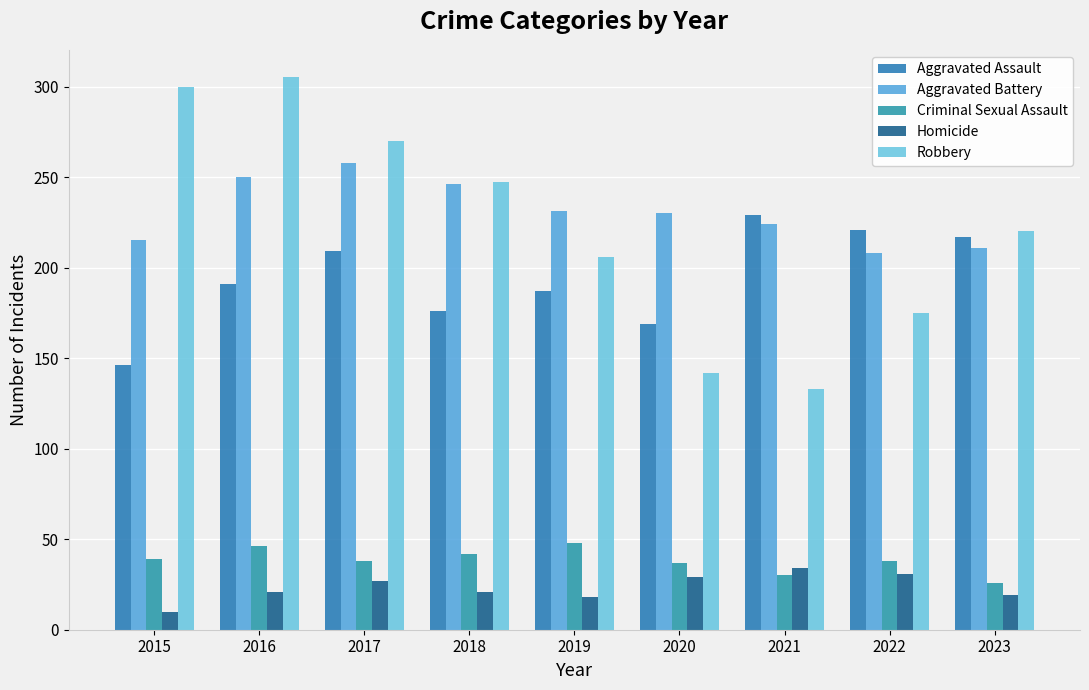

Reading left to right, list all the values displayed in this chart.

Aggravated Assault: 2015=146	2016=191	2017=209	2018=176	2019=187	2020=169	2021=229	2022=221	2023=217
Aggravated Battery: 2015=215	2016=250	2017=258	2018=246	2019=231	2020=230	2021=224	2022=208	2023=211
Criminal Sexual Assault: 2015=39	2016=46	2017=38	2018=42	2019=48	2020=37	2021=30	2022=38	2023=26
Homicide: 2015=10	2016=21	2017=27	2018=21	2019=18	2020=29	2021=34	2022=31	2023=19
Robbery: 2015=300	2016=305	2017=270	2018=247	2019=206	2020=142	2021=133	2022=175	2023=220